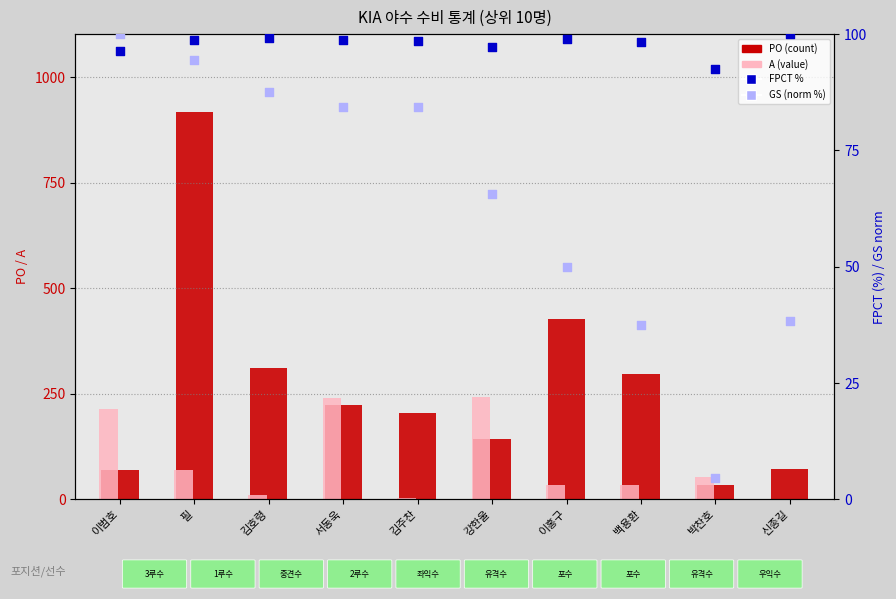

What are all the series names shown in the legend?

PO (count), A (value), FPCT %, GS (norm %)